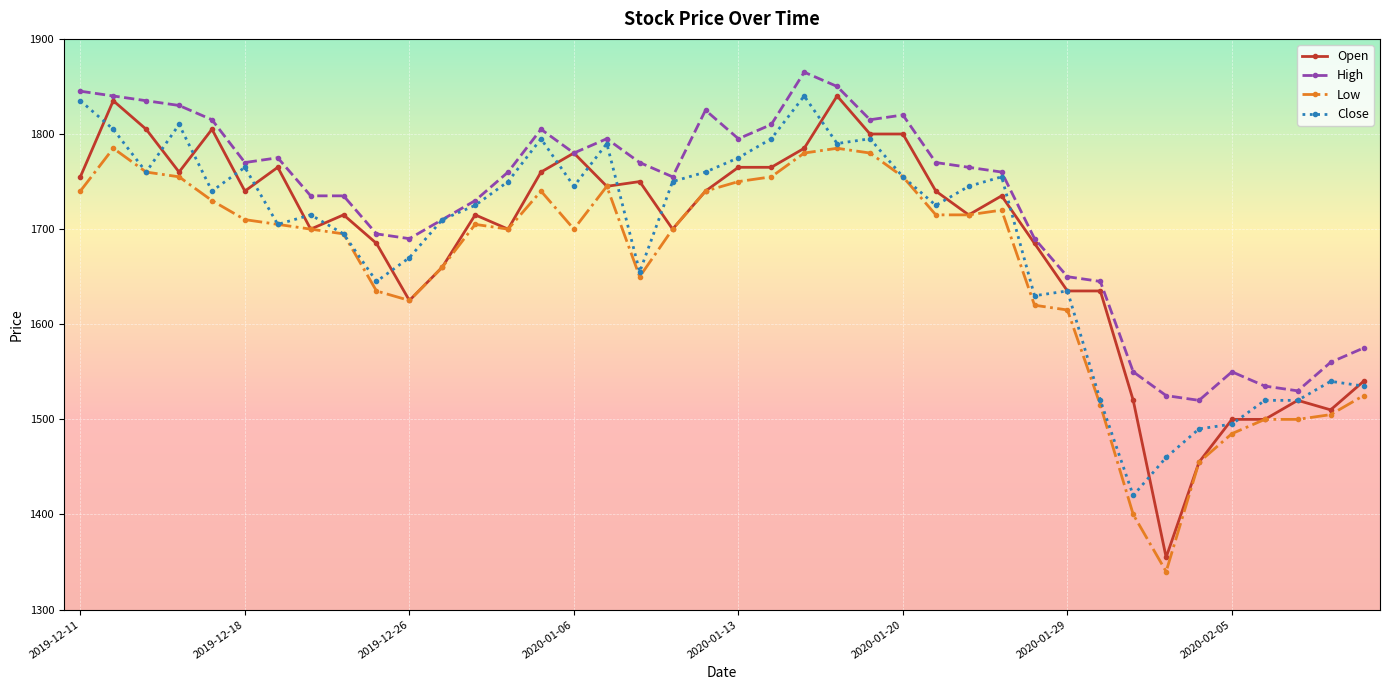

What is the value of the Low point at the 28th from the left?

1715